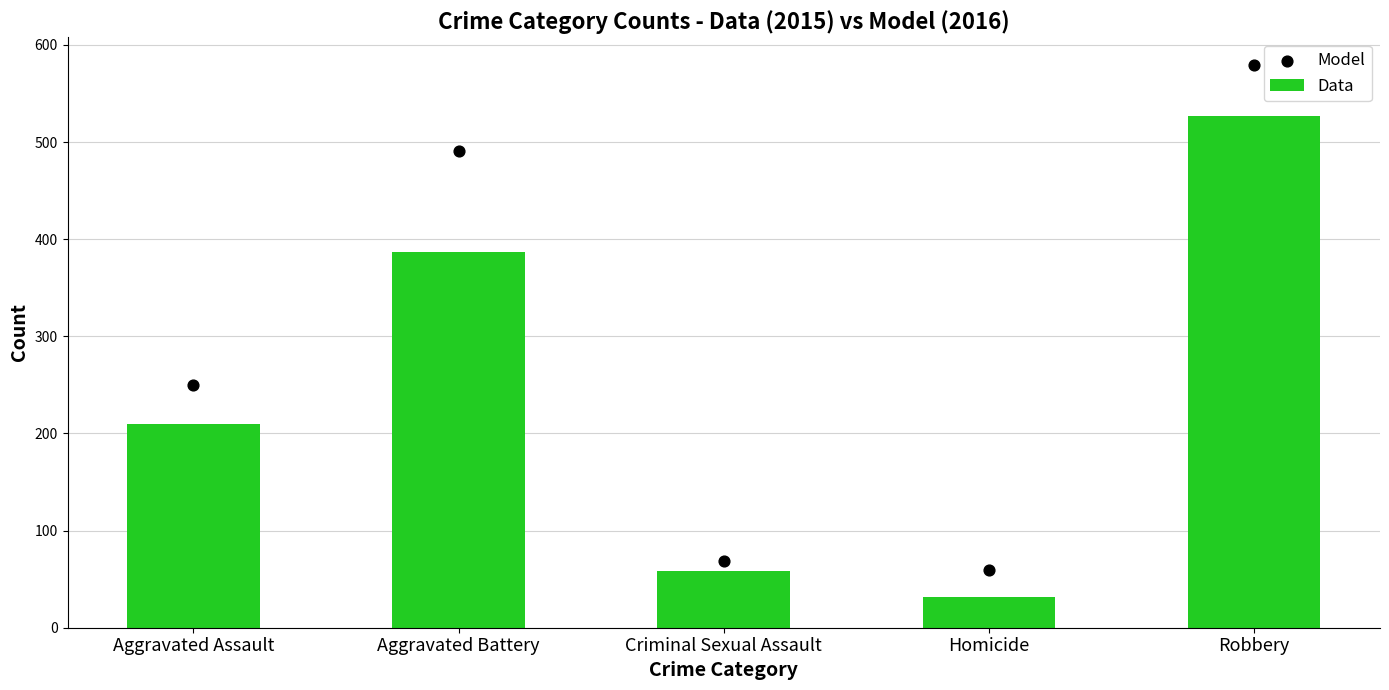

Which series has the largest total across all categories?

Model